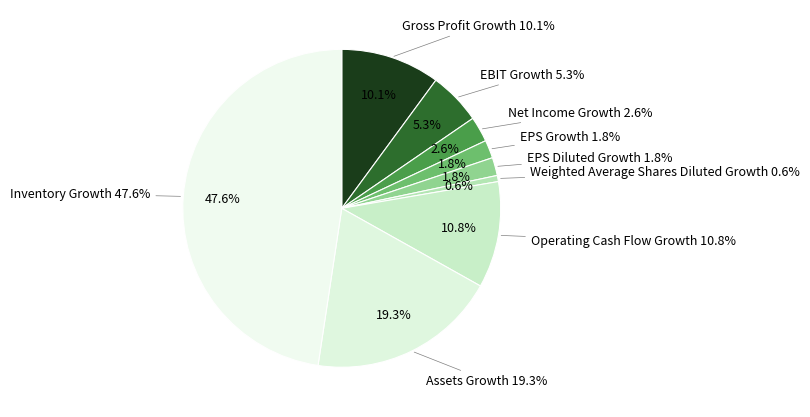

What portion of the pie excludes Net Income Growth?

97.4%